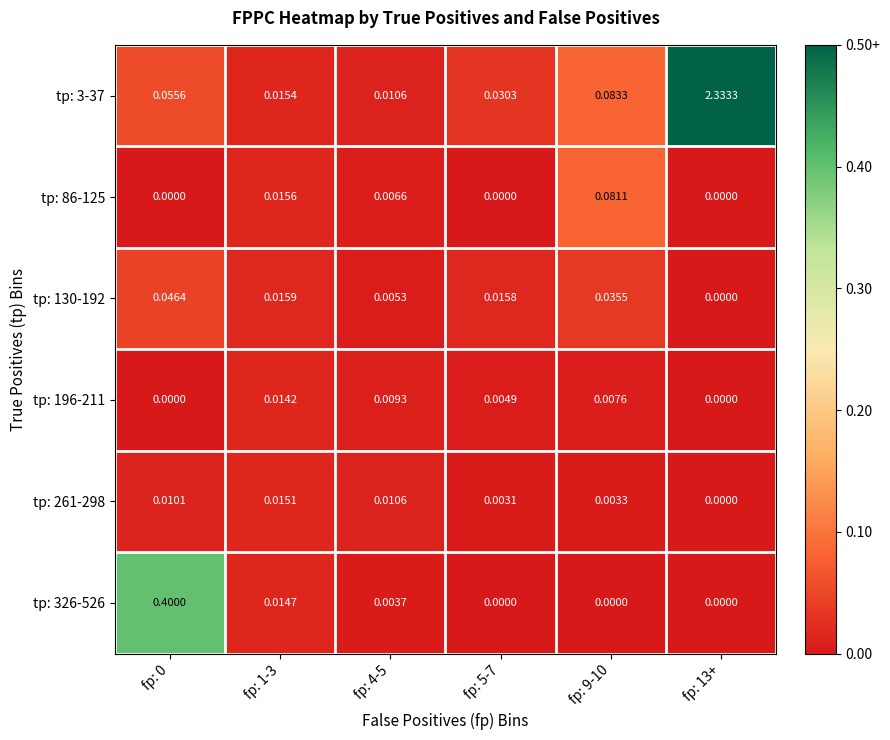

Is the value of tp: 326-526 at fp: 0 greater than the value of tp: 130-192 at fp: 4-5?

Yes